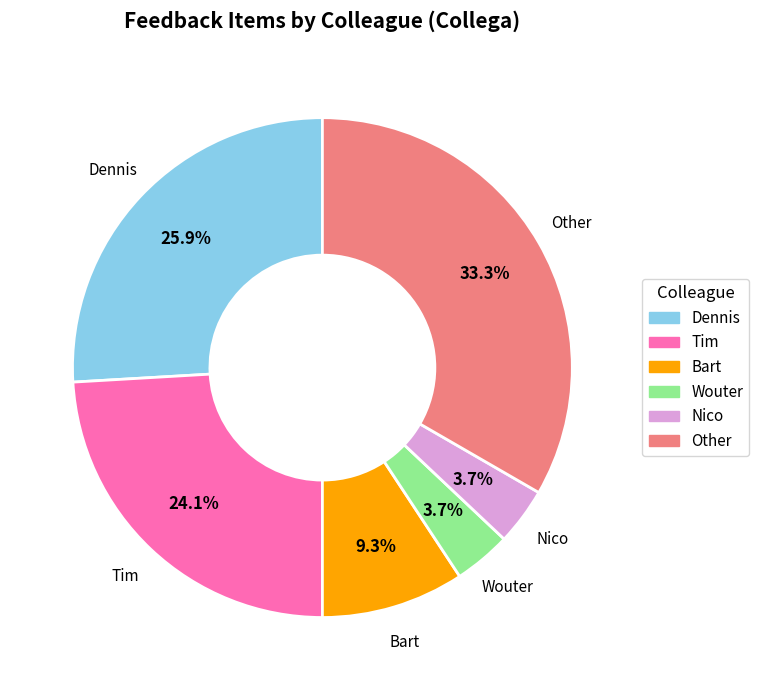

What is the largest slice in the pie chart?

Other